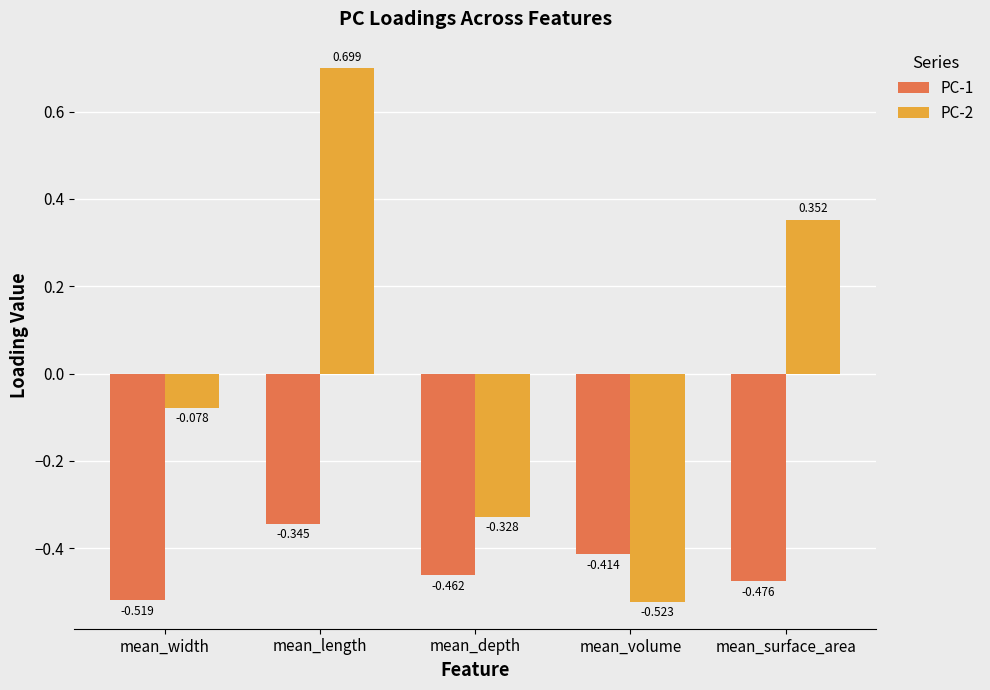

Rank the categories by PC-1 value from highest to lowest.

mean_length, mean_volume, mean_depth, mean_surface_area, mean_width